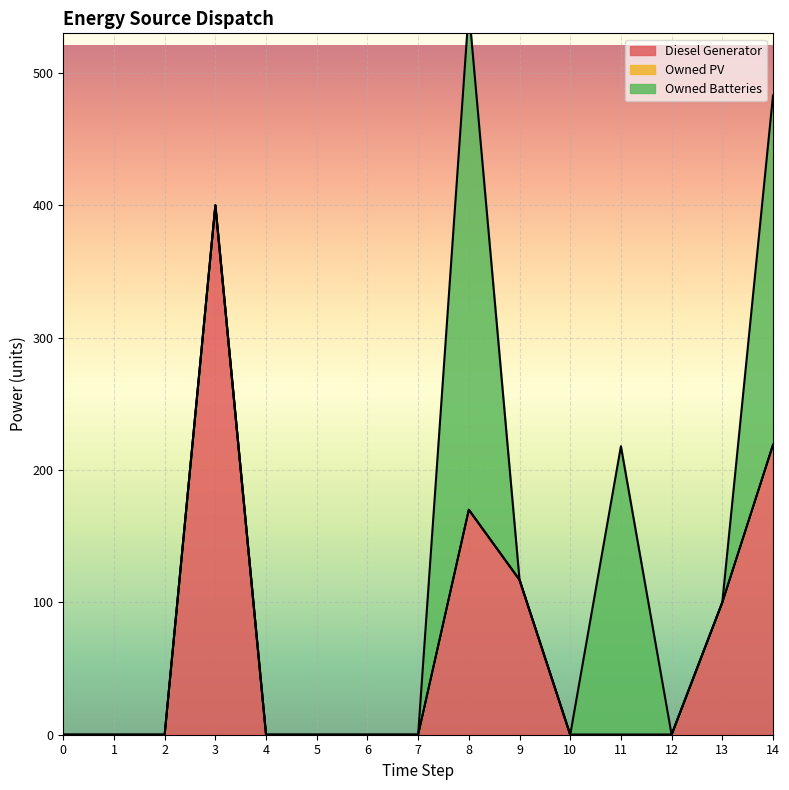

Is it true that Owned Batteries equals -228 at 1?

False